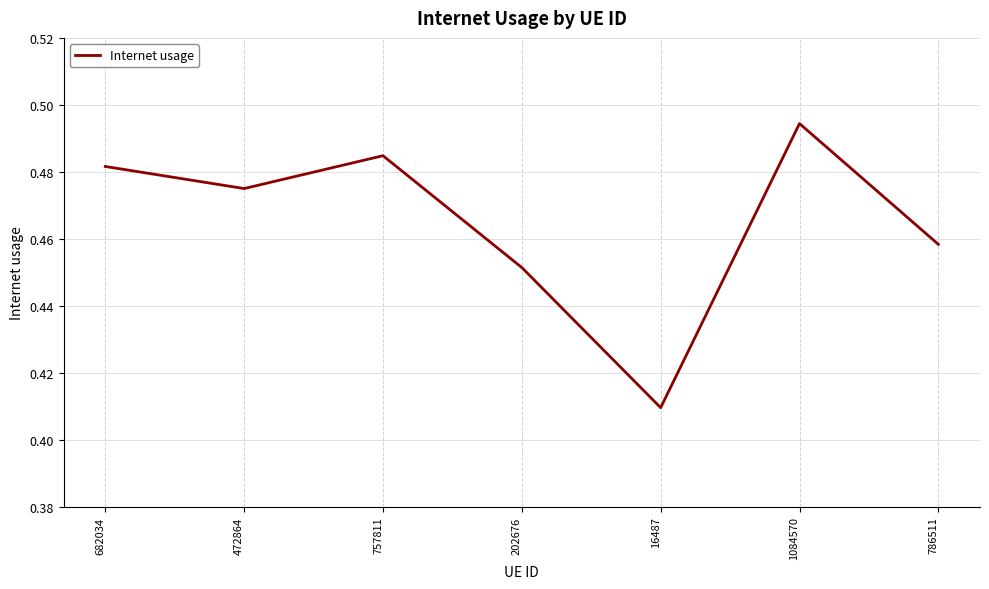

The chart shows a value of 0.7 at 682034. True or false?

False